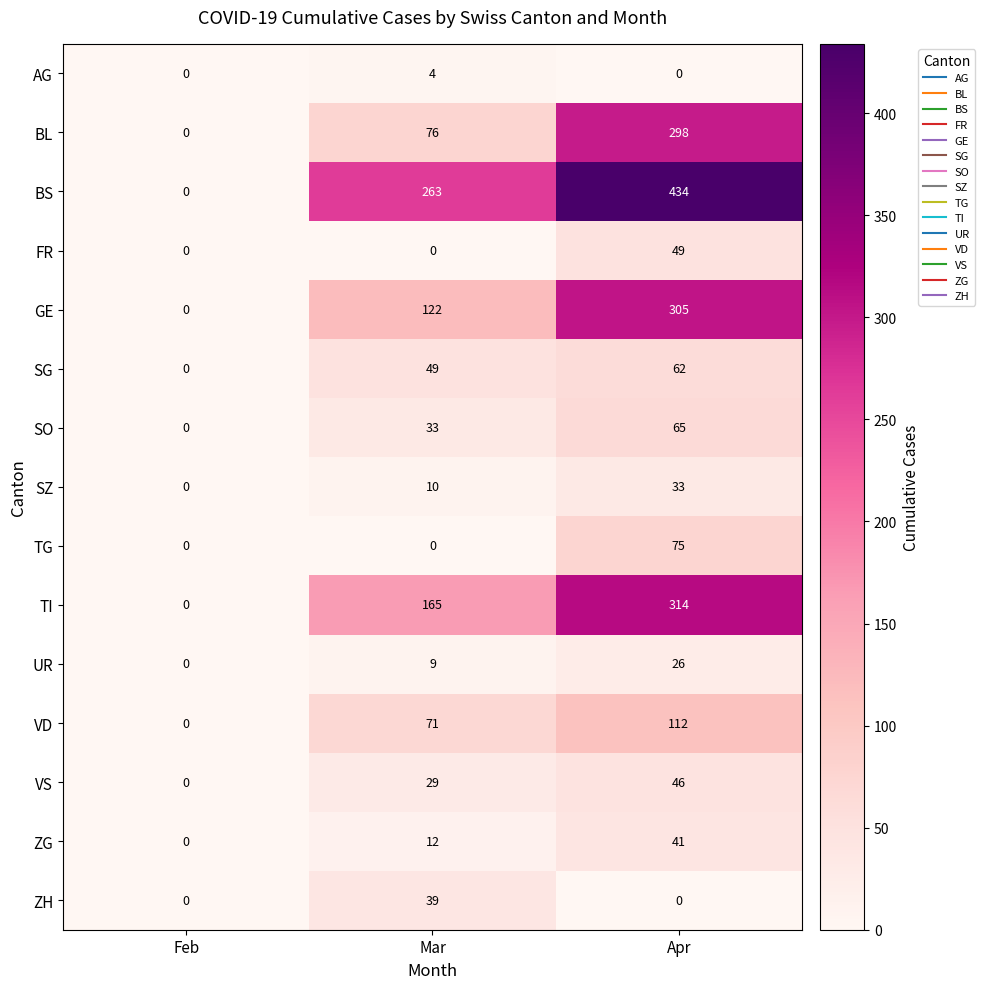

How many TI values are between 0 and 314?

3